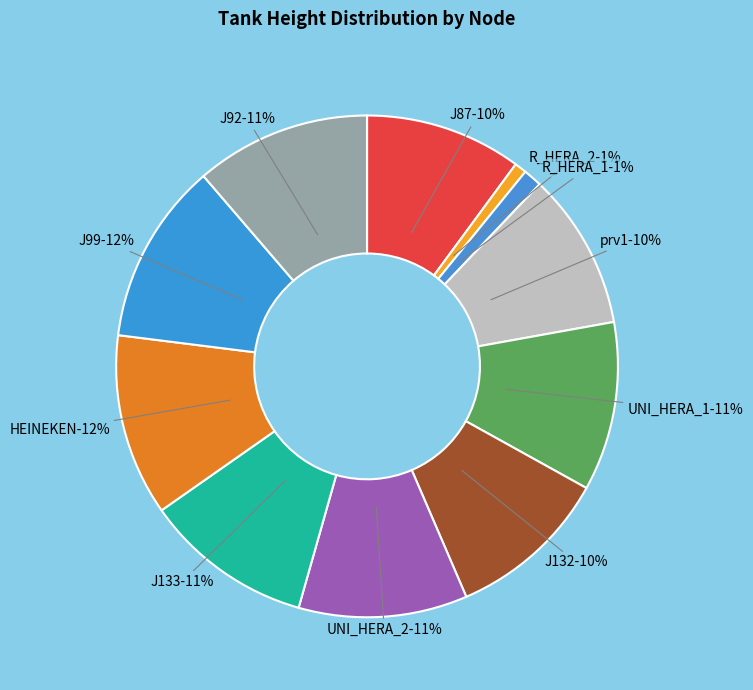

To the nearest percent, what is the average slice percentage?

9%